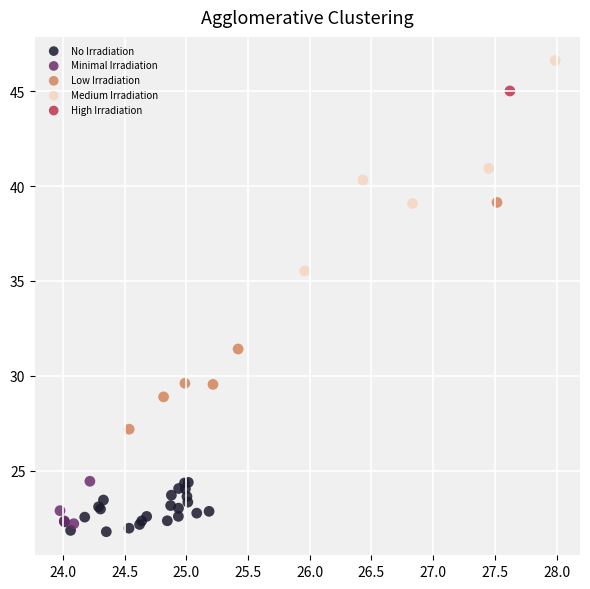

What are all the series names shown in the legend?

No Irradiation, Minimal Irradiation, Low Irradiation, Medium Irradiation, High Irradiation